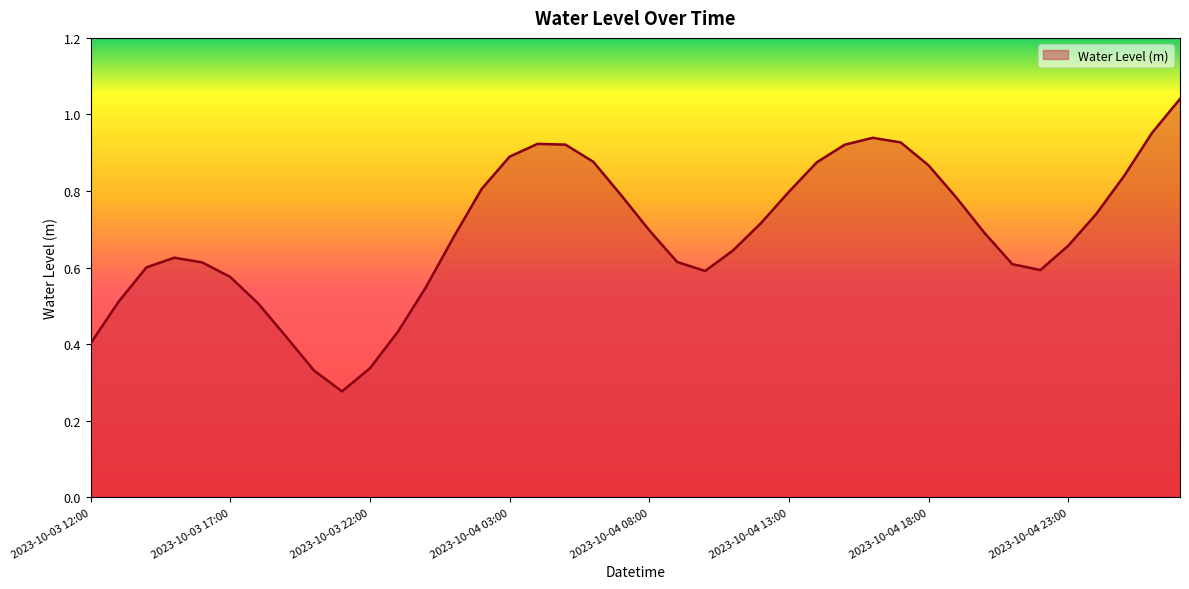

Does the chart have visible grid lines?

No